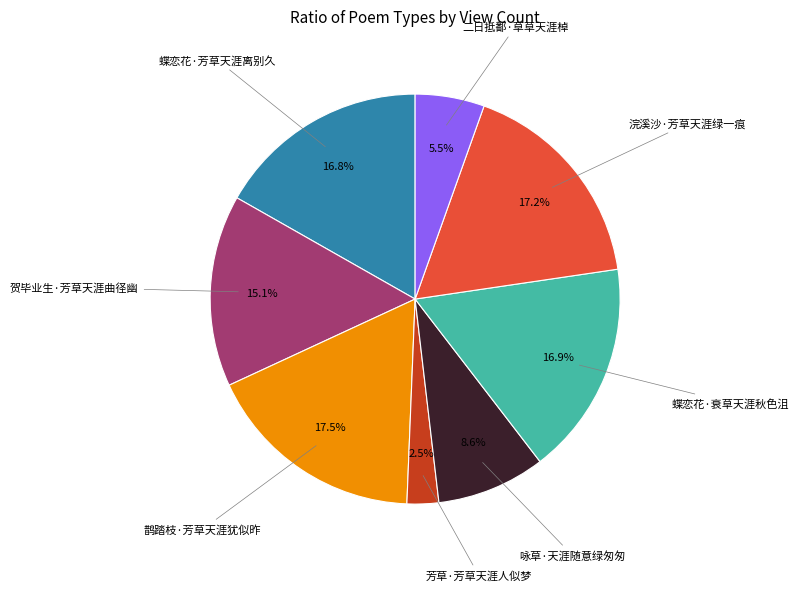

To the nearest percent, what is the average slice percentage?

12%